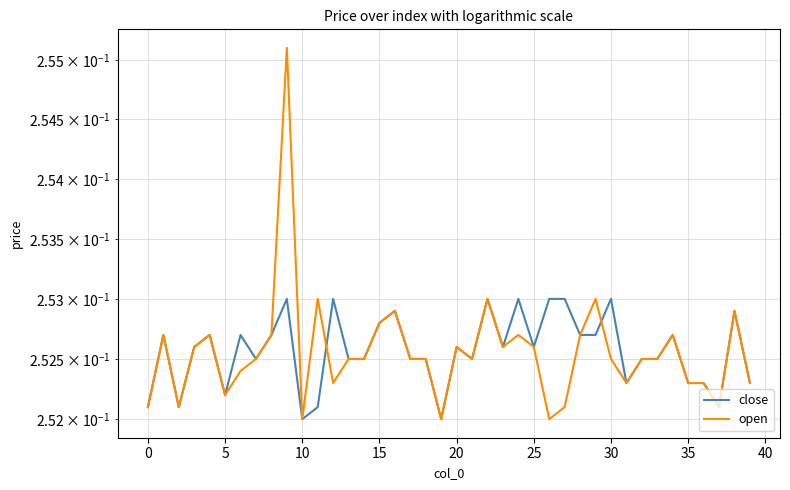

Rank the series at 40 from highest to lowest value.

open, close